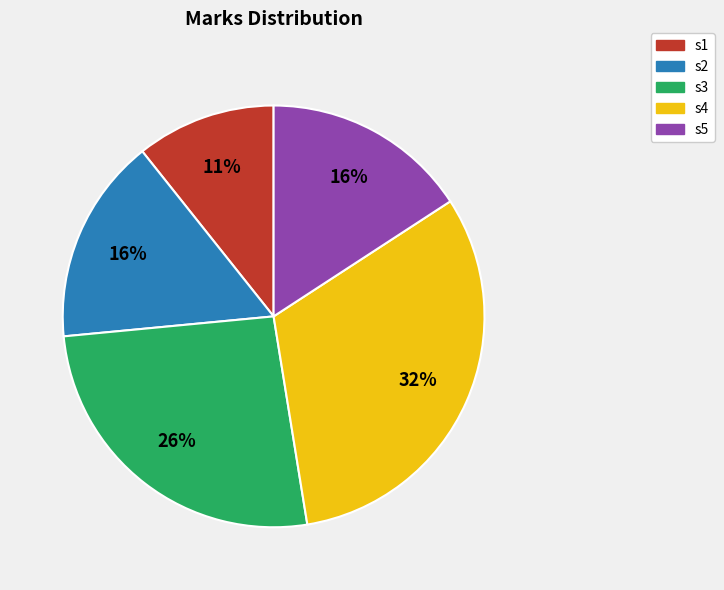

How many segments does this pie chart have?

5